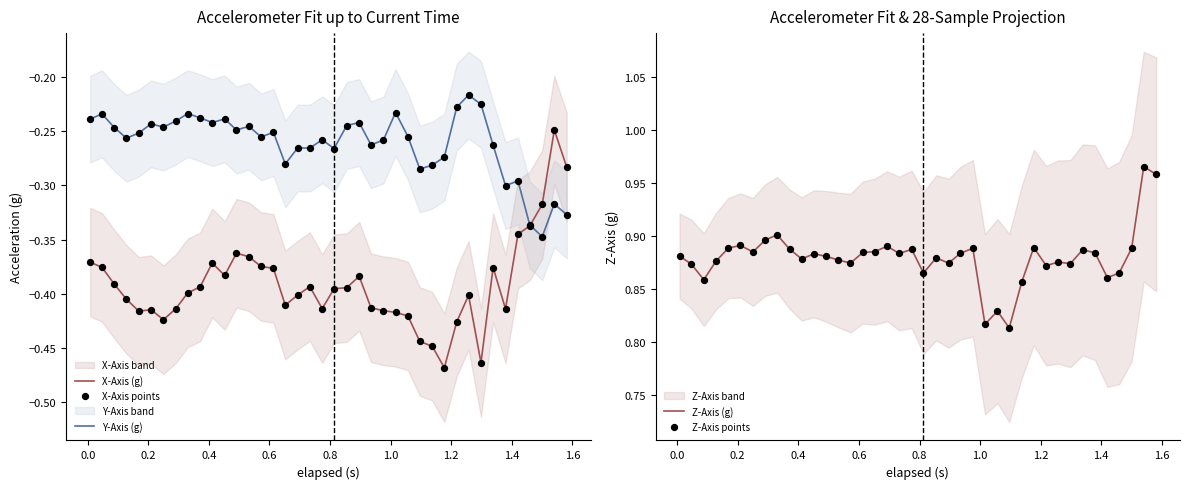

At how many categories does at least one series exceed 0?

40